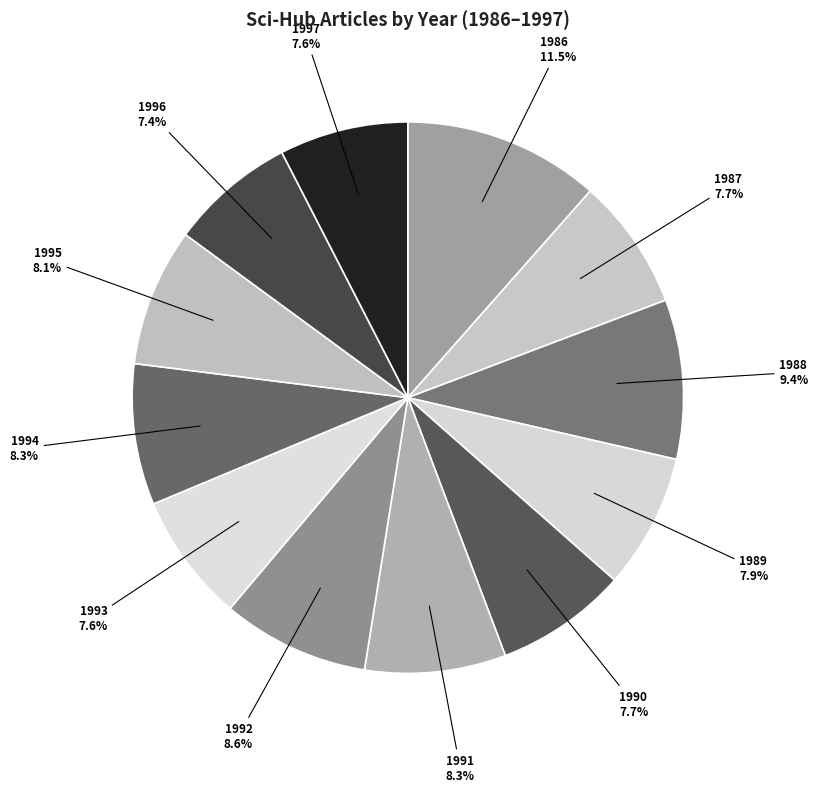

Does any single category account for the majority?

No